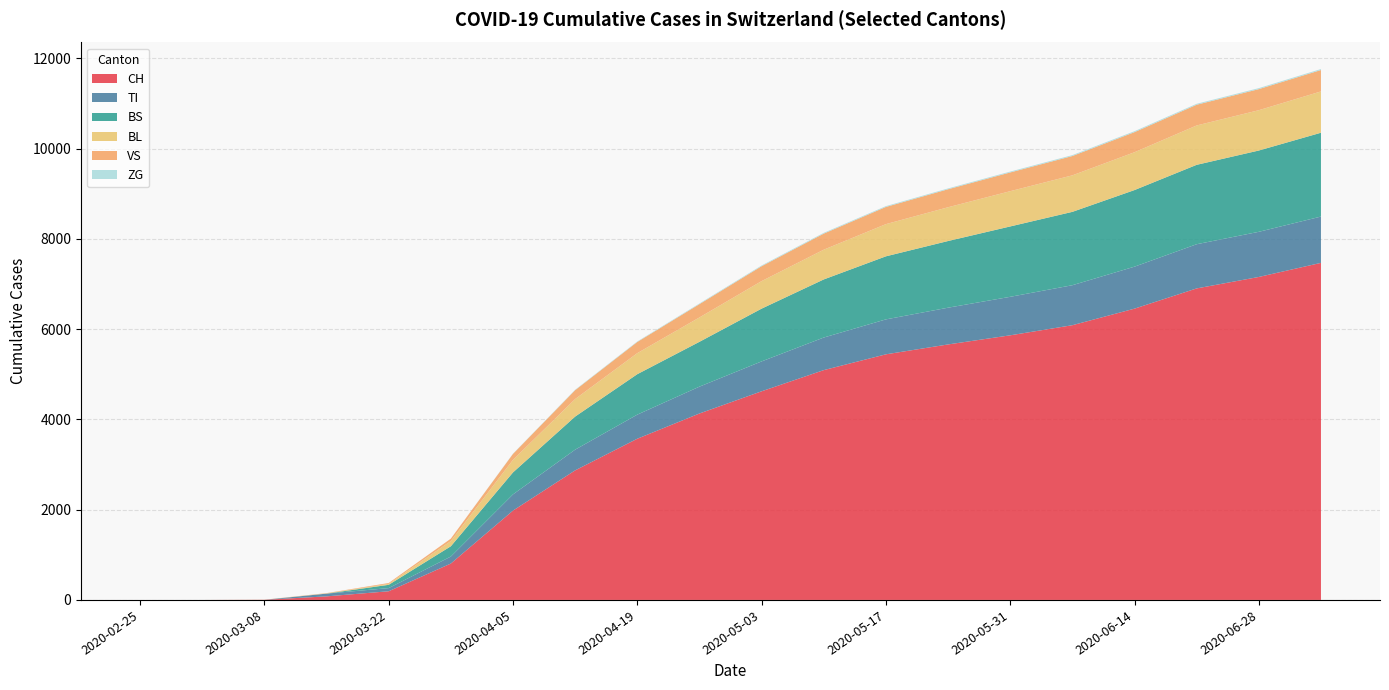

Reading right to left, extract all data points from this chart.

CH: 7467	7155	6901	6453	6086	5862	5660	5441	5091	4622	4130	3571	2870	1979	806	192	79	3	0	0
TI: 1026	1000	979	930	886	853	814	774	722	662	595	534	459	359	155	70	61	0	0	0
BS: 1857	1801	1759	1697	1625	1559	1477	1397	1287	1169	993	896	733	487	228	73	0	0	0	0
BL: 915	893	872	838	809	781	748	713	659	610	540	466	388	278	115	21	5	0	0	0
VS: 474	467	459	445	428	415	399	381	356	330	295	248	197	132	54	19	6	2	0	0
ZG: 22	22	21	21	20	19	18	18	17	16	14	11	9	5	0	0	0	0	0	0